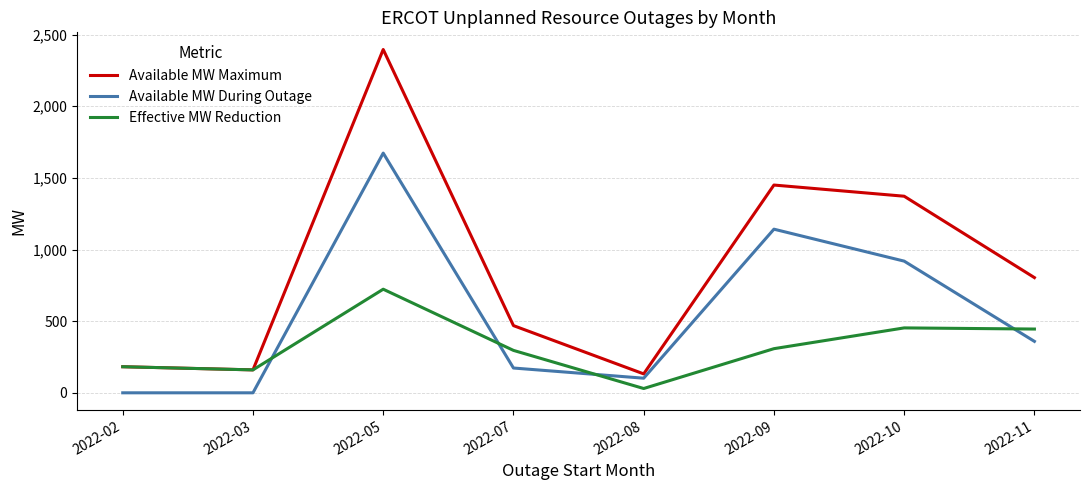

Rank the series by their average value, from lowest to highest.

Effective MW Reduction, Available MW During Outage, Available MW Maximum